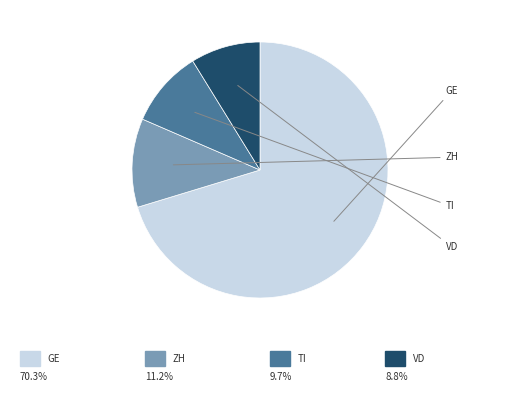

Is there a majority slice in this chart?

Yes